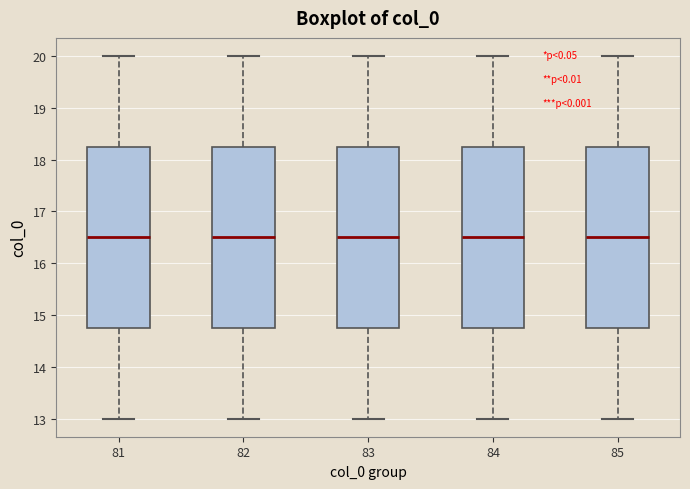

Reading left to right, read every box against the y-axis: the position of its median line, the range the box covers, and the ends of its whiskers. The values are not printed on the chart, so give them approximately, as read against the axis.

81: median 16.5, box 14.8 to 18.3, whiskers 13.0 to 20.0
82: median 16.5, box 14.8 to 18.3, whiskers 13.0 to 20.0
83: median 16.5, box 14.8 to 18.3, whiskers 13.0 to 20.0
84: median 16.5, box 14.8 to 18.3, whiskers 13.0 to 20.0
85: median 16.5, box 14.8 to 18.3, whiskers 13.0 to 20.0